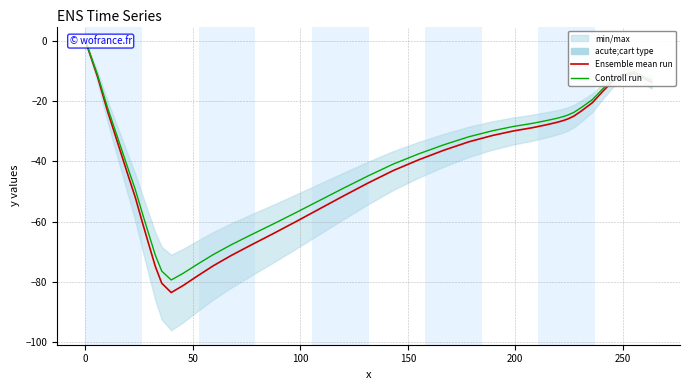

True or false: Controll run and Ensemble mean run intersect in this chart.

False